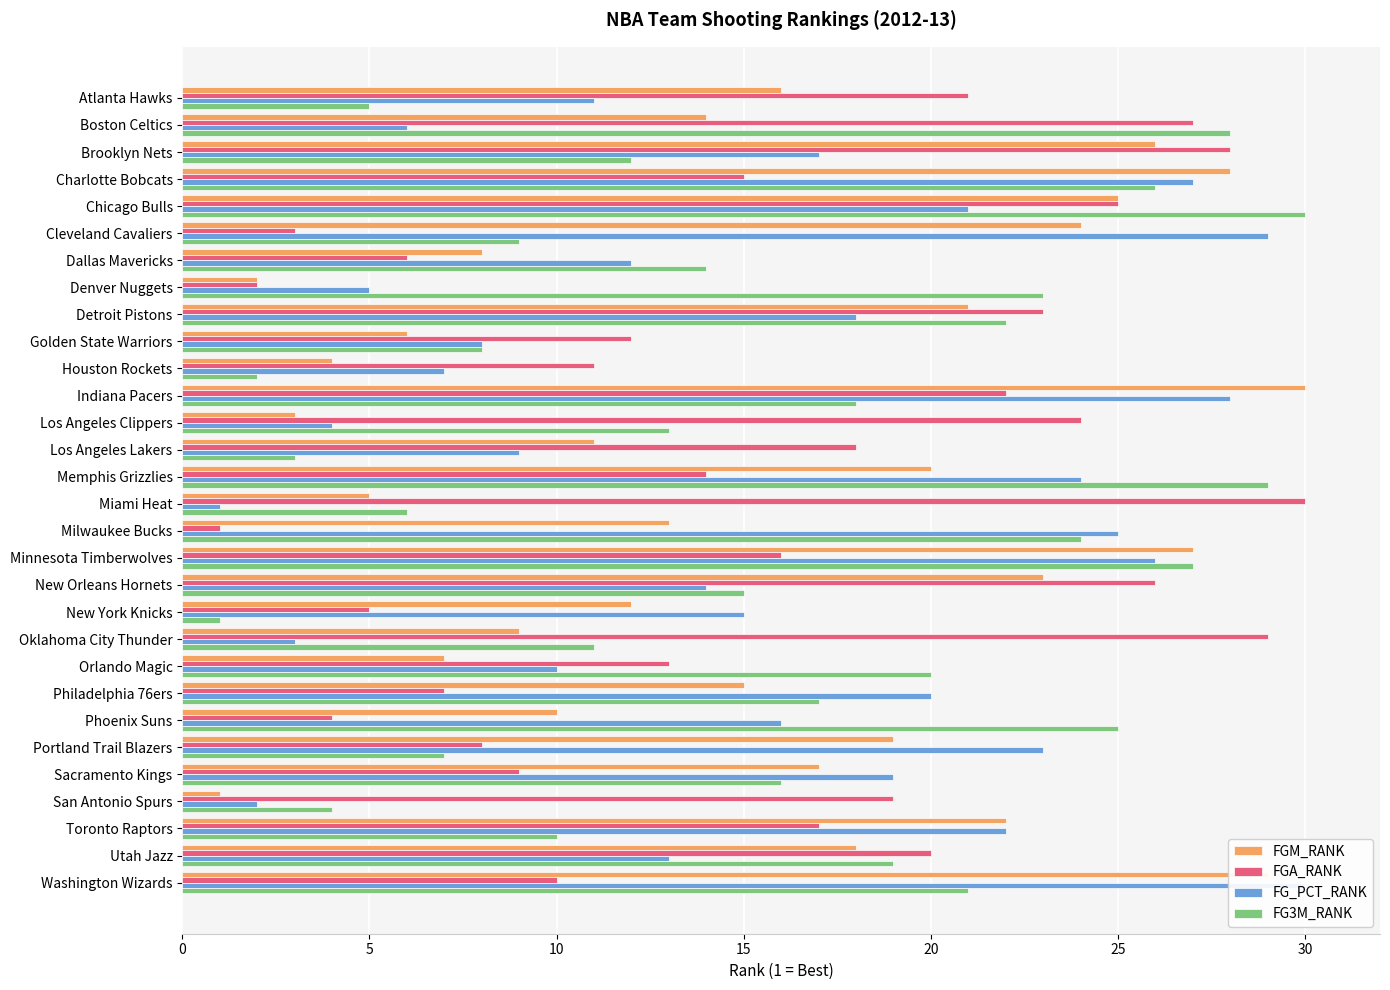

Which series changed the most between Atlanta Hawks and Toronto Raptors?

FG_PCT_RANK